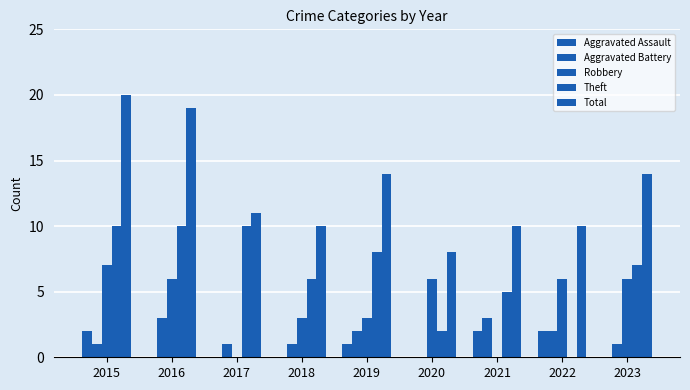

What is the minimum value for Total?

8